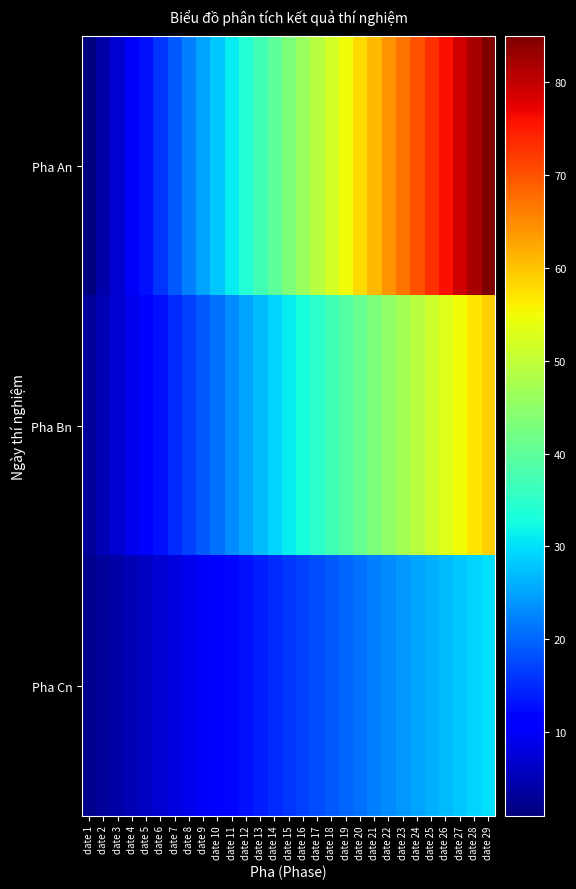

At how many categories does at least one series exceed 62?

8